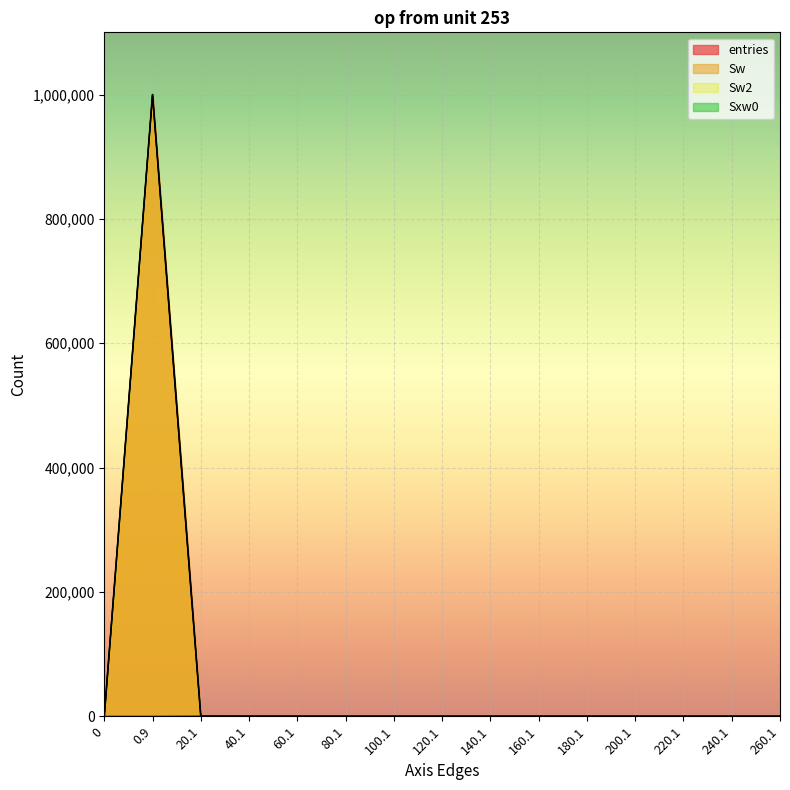

Which has a higher value, 120.1 or 60.1?

120.1